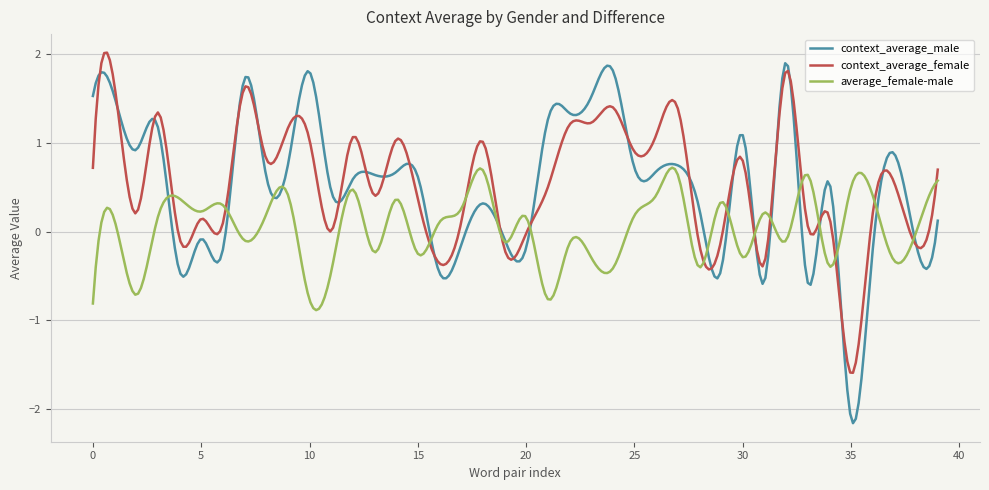

Which series has the largest range (max minus min)?

context_average_male